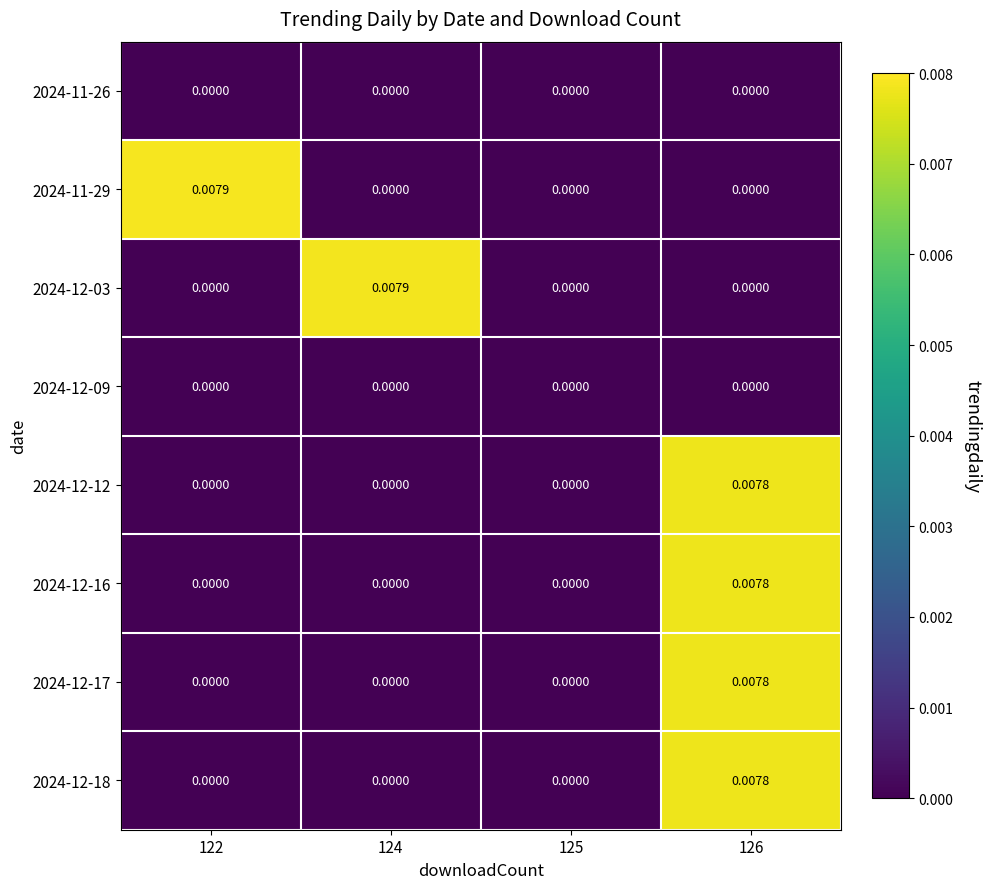

Is the value of 2024-11-26 at 125 greater than the value of 2024-12-16 at 126?

No